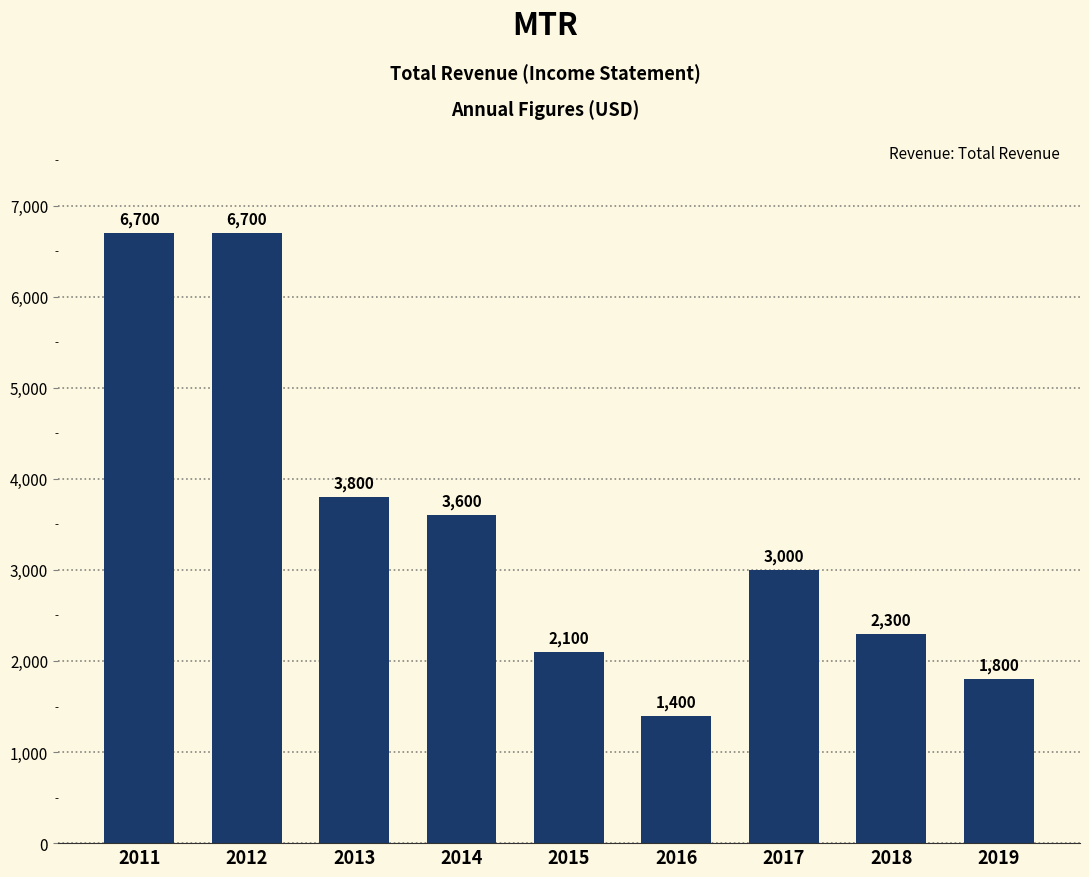

What is the difference between the maximum and minimum values?

5300